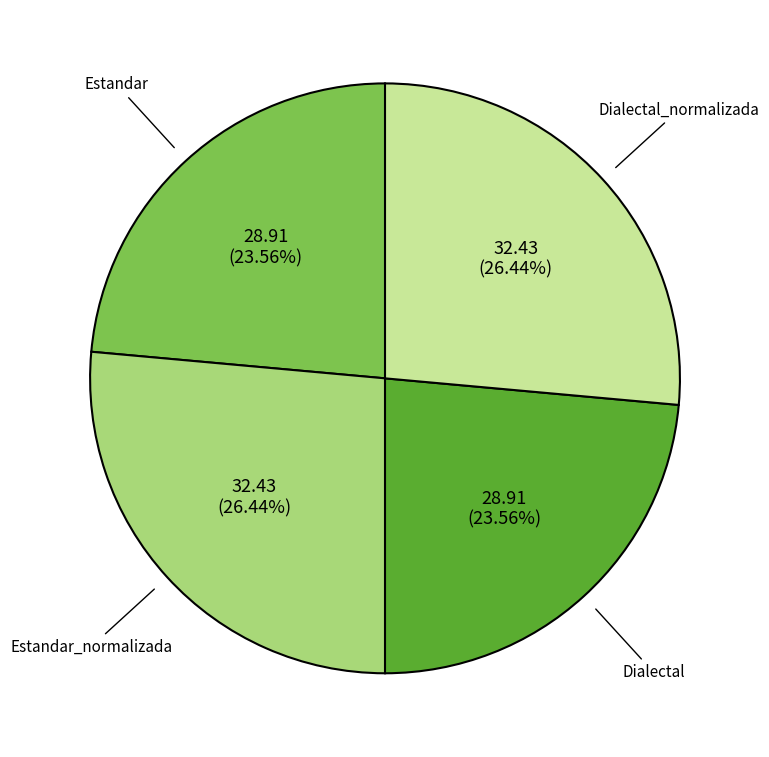

Approximately how many times larger is the value at Estandar compared to Dialectal_normalizada?

0.9